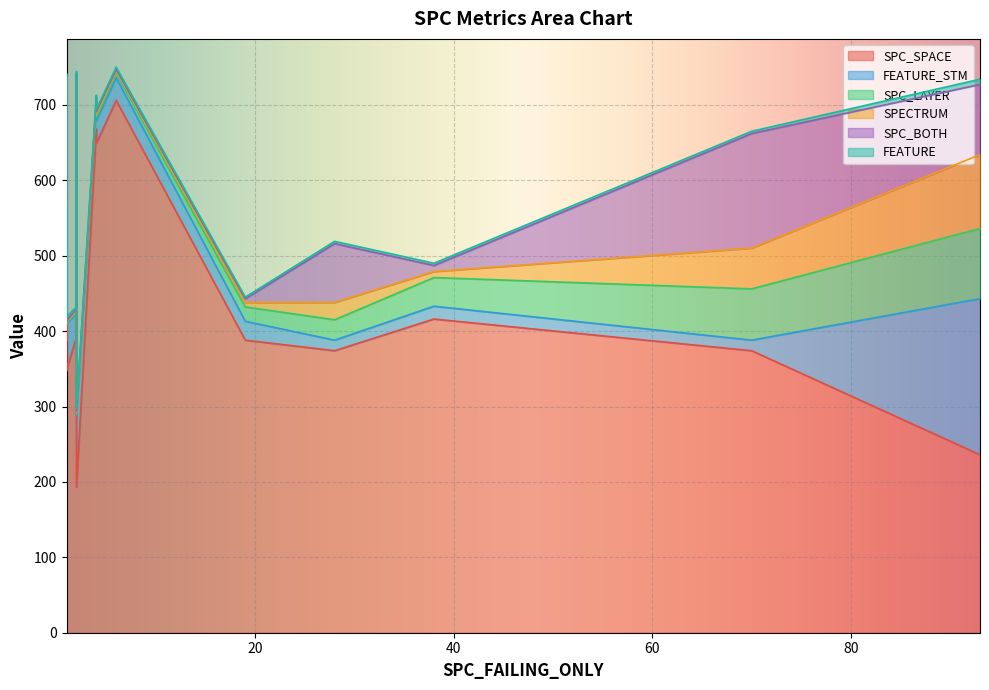

Rank the categories by SPC_BOTH value from highest to lowest.

7, 1, 12, 15, 6, 5, 8, 3, 4, 9, 13, 14, 0, 2, 10, 11, 16, 17, 18